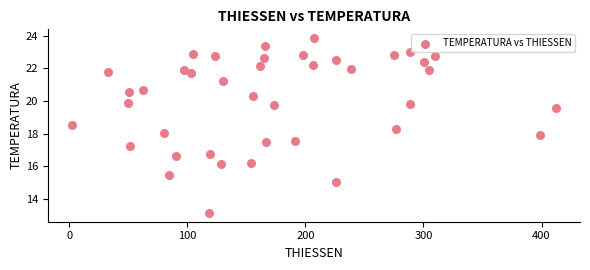

What is the range of Y values (max minus min)?

10.7